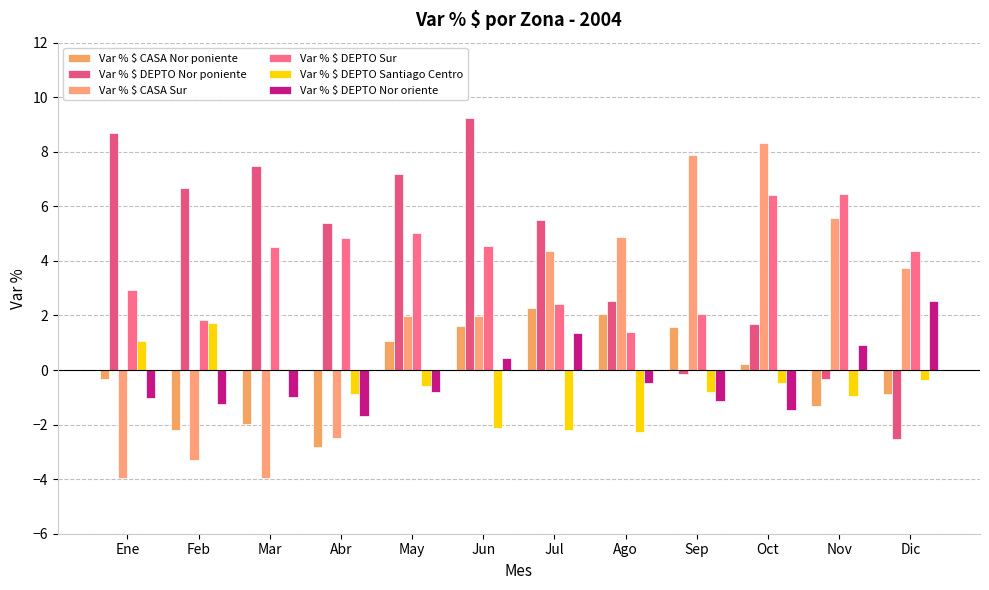

Which label corresponds to the largest value in the chart?

Jun